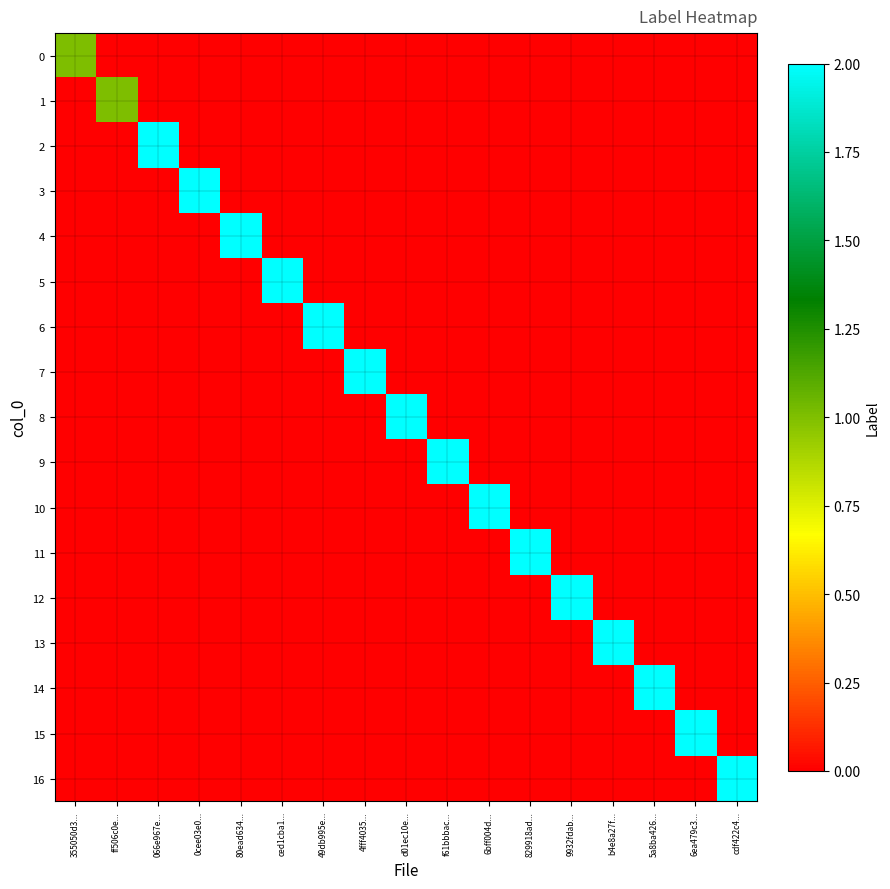

At how many categories does at least one series exceed 0?

17